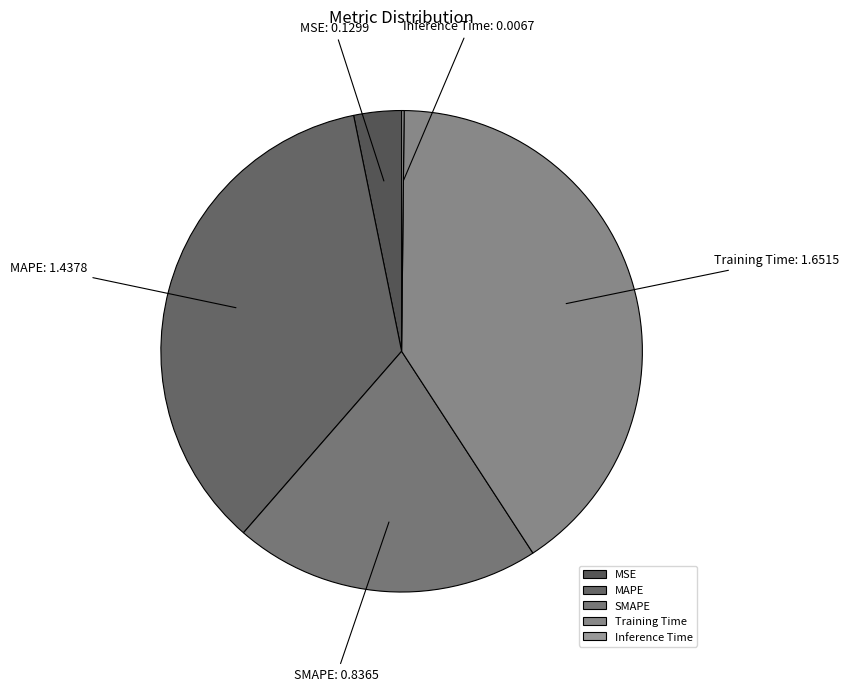

Does MAPE account for over 50% of the chart?

No